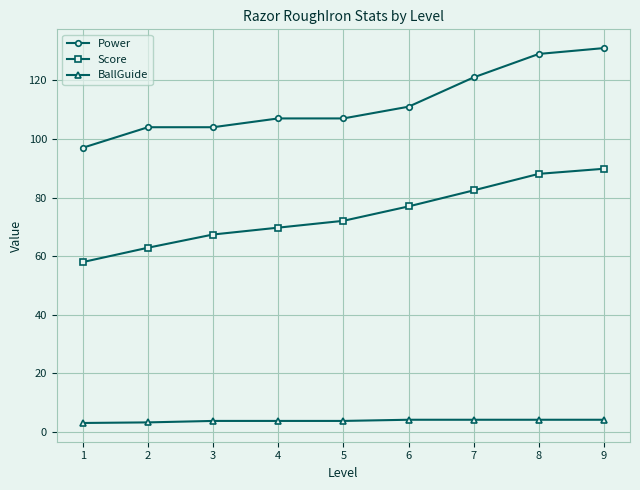

Which series has the widest spread of values?

Power